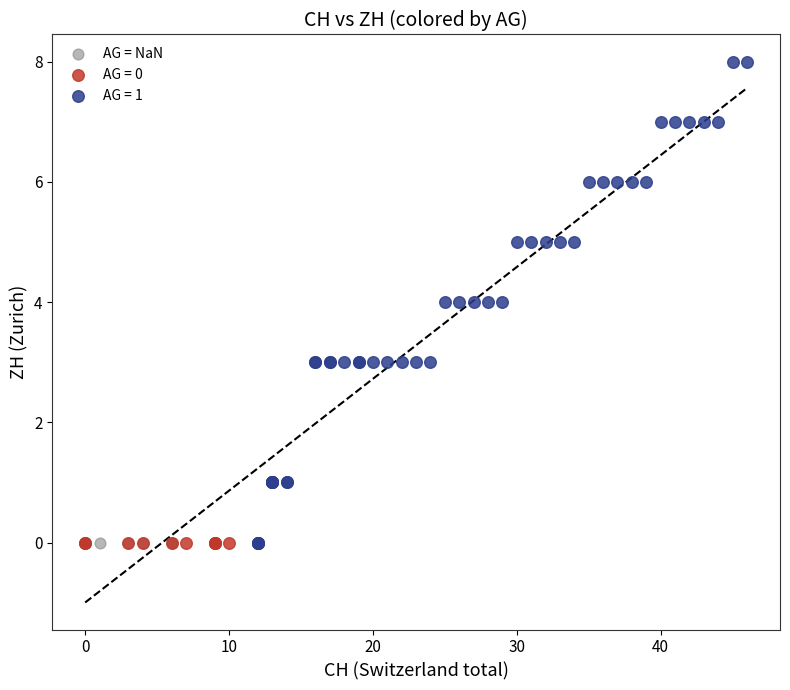

Which series contains the highest Y value?

AG = 1